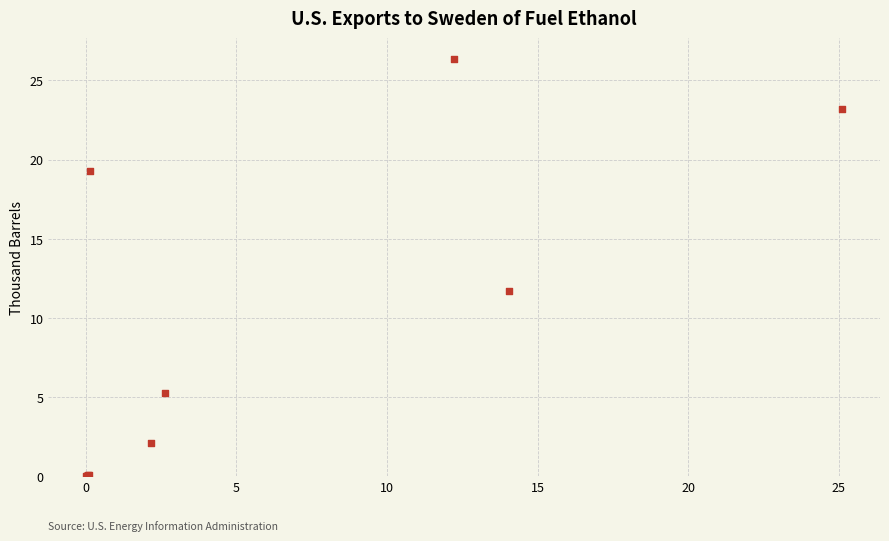

What Y value in the scatter plot is closest to 13?

11.7